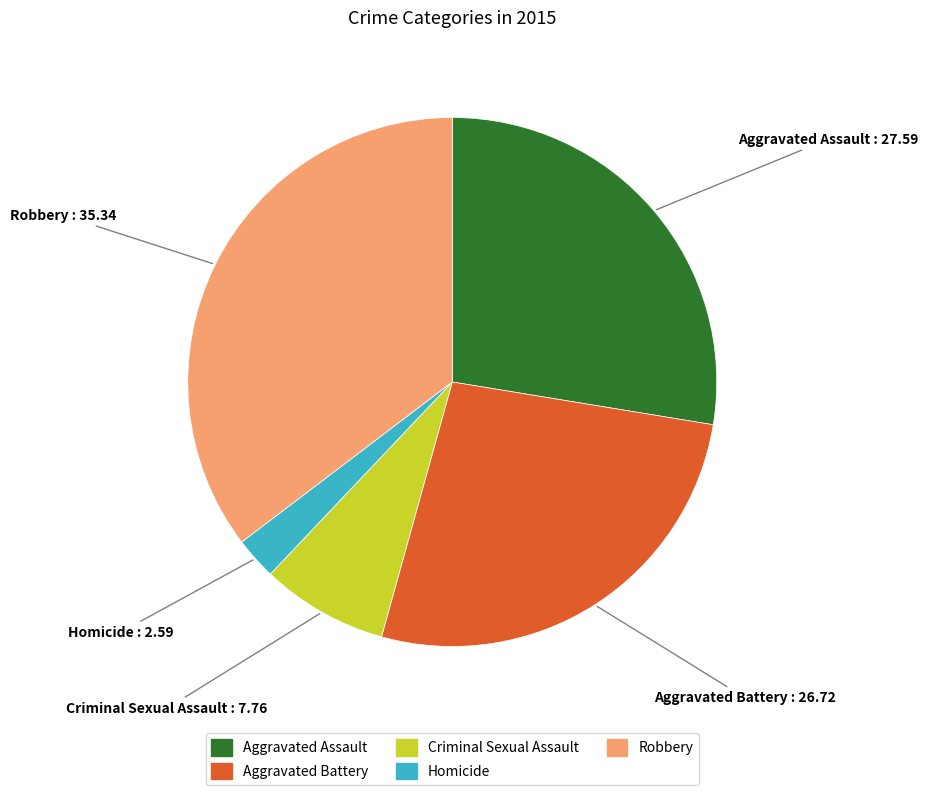

Which has a higher value, Criminal Sexual Assault or Aggravated Battery?

Aggravated Battery